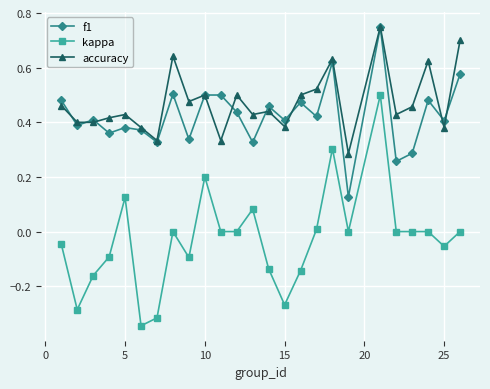

True or false: accuracy and kappa intersect in this chart.

False